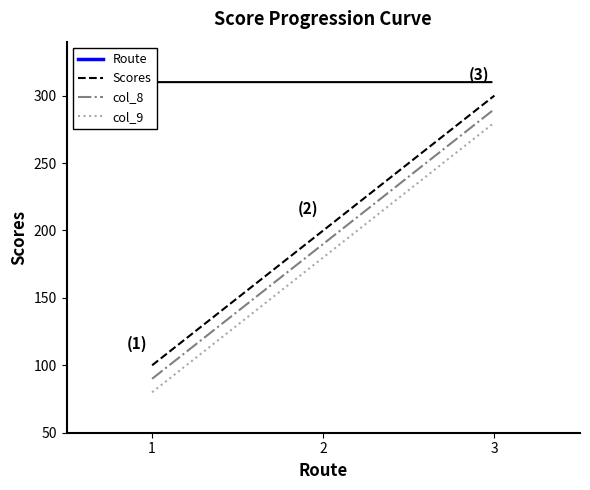

How many lines are shown in the chart?

4